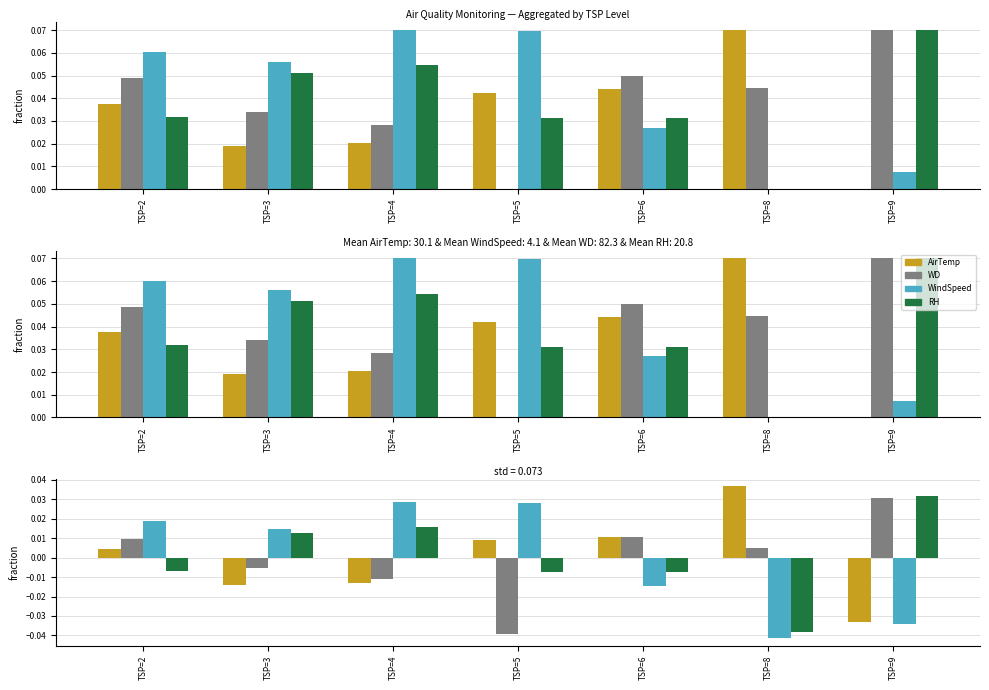

Which series changed the most between TSP=2 and TSP=5?

WD